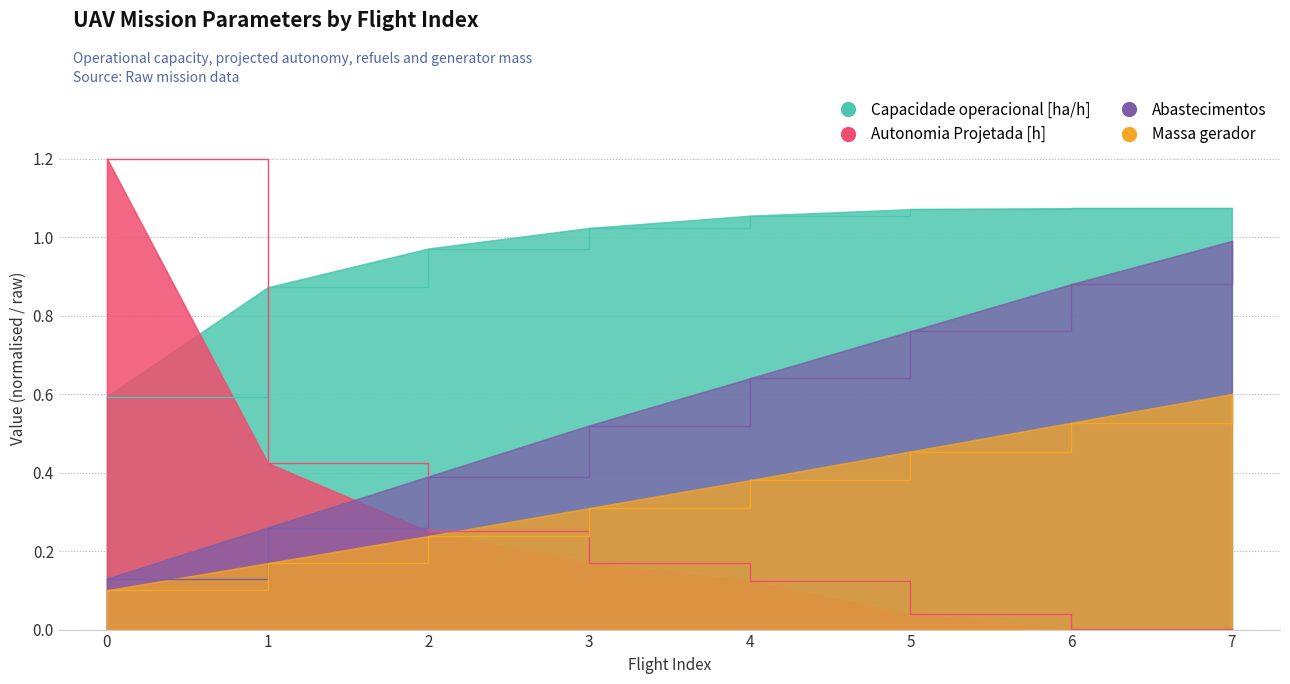

How many categories are shown in the chart?

8